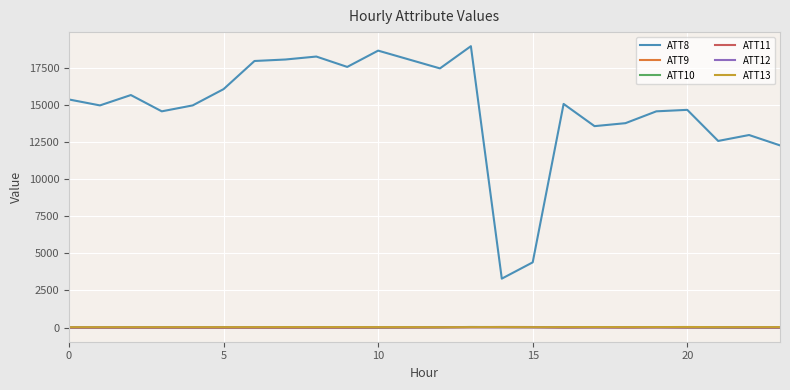

True or false: ATT11 and ATT8 intersect in this chart.

False